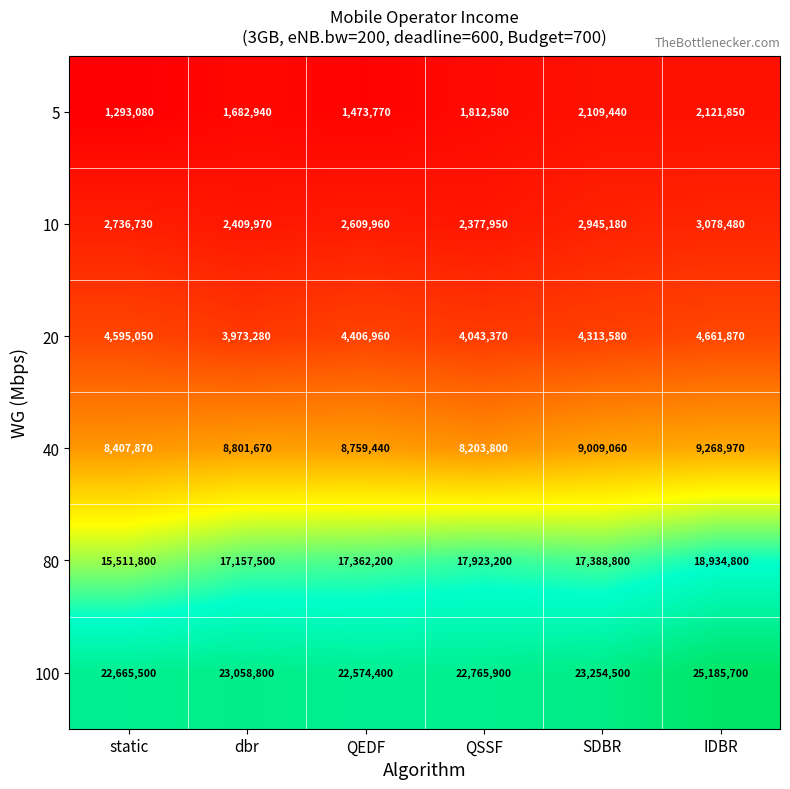

At how many categories does at least one series exceed 2742416?

6